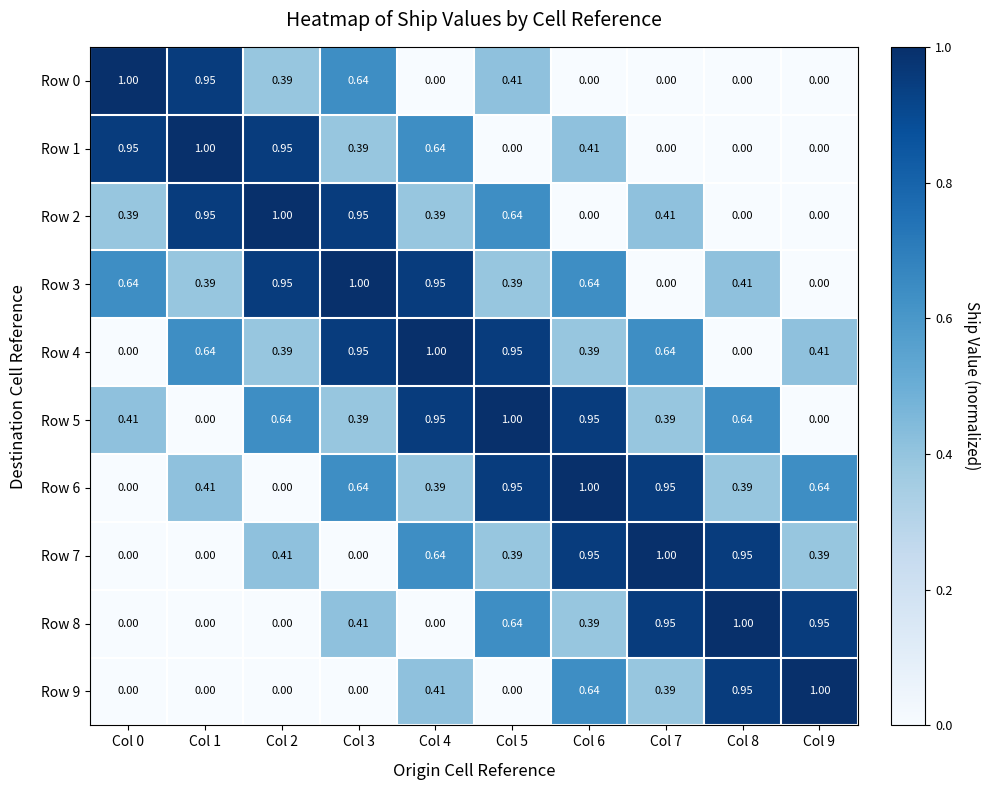

Is the value of Row 4 at Col 3 greater than the value of Row 2 at Col 2?

No